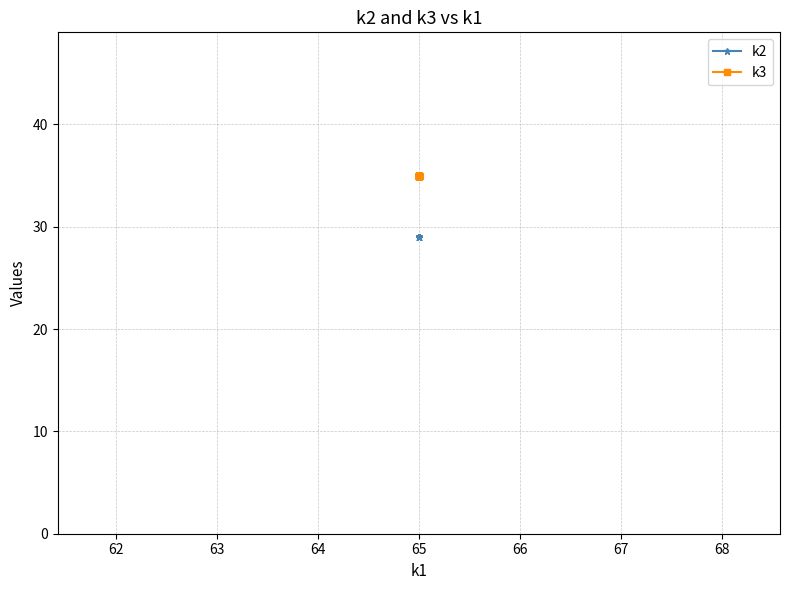

What are all the series names shown in the legend?

k2, k3